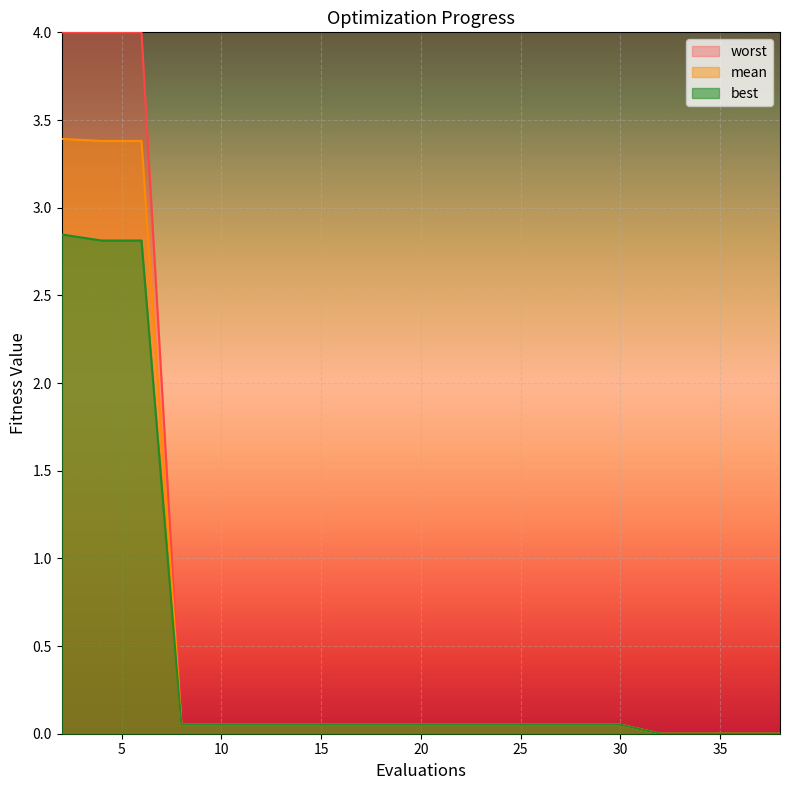

At which label does mean reach its minimum?

32